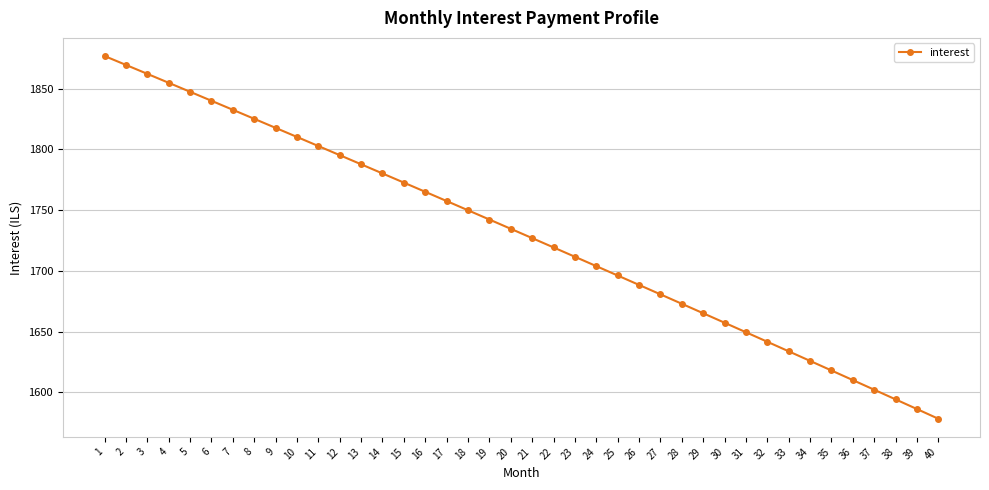

List the labels in order of value, largest first.

1, 2, 3, 4, 5, 6, 7, 8, 9, 10, 11, 12, 13, 14, 15, 16, 17, 18, 19, 20, 21, 22, 23, 24, 25, 26, 27, 28, 29, 30, 31, 32, 33, 34, 35, 36, 37, 38, 39, 40